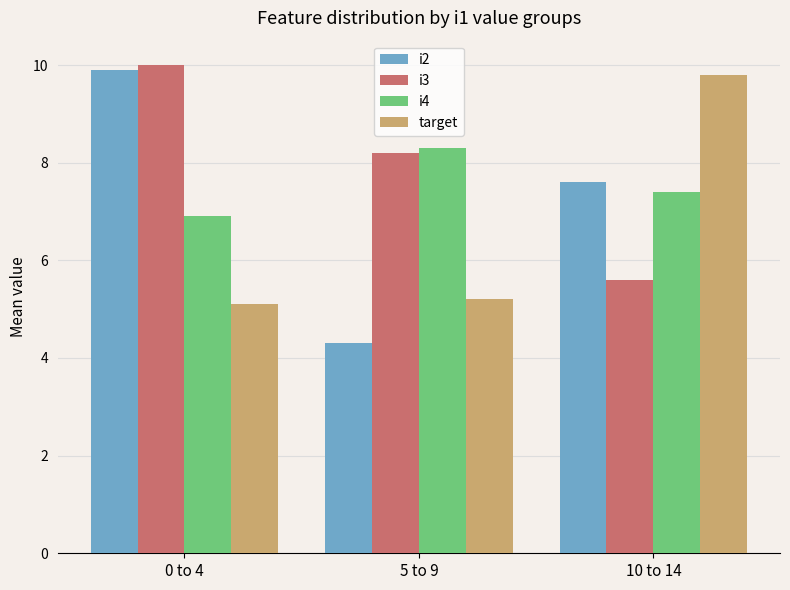

At how many categories does at least one series exceed 4?

3